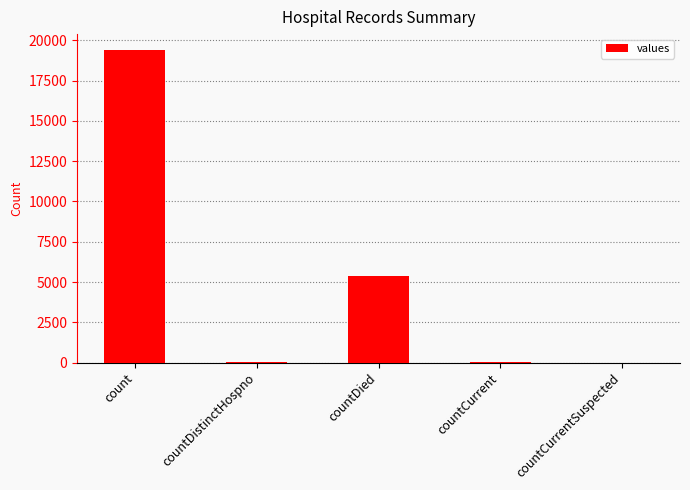

At which category does the chart reach its peak across all series?

count